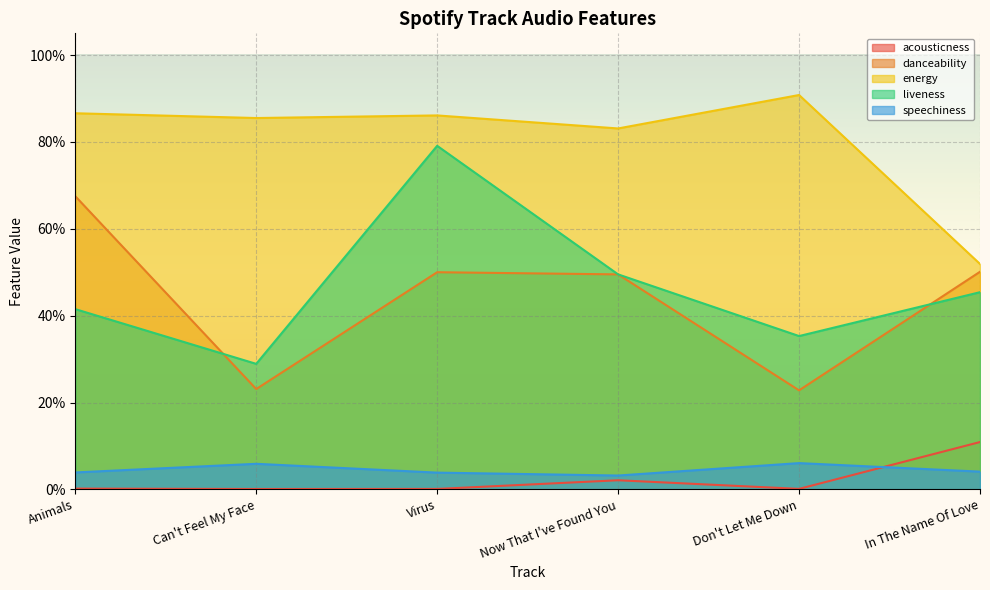

What is the difference between the maximum and minimum values in the danceability series?

0.4